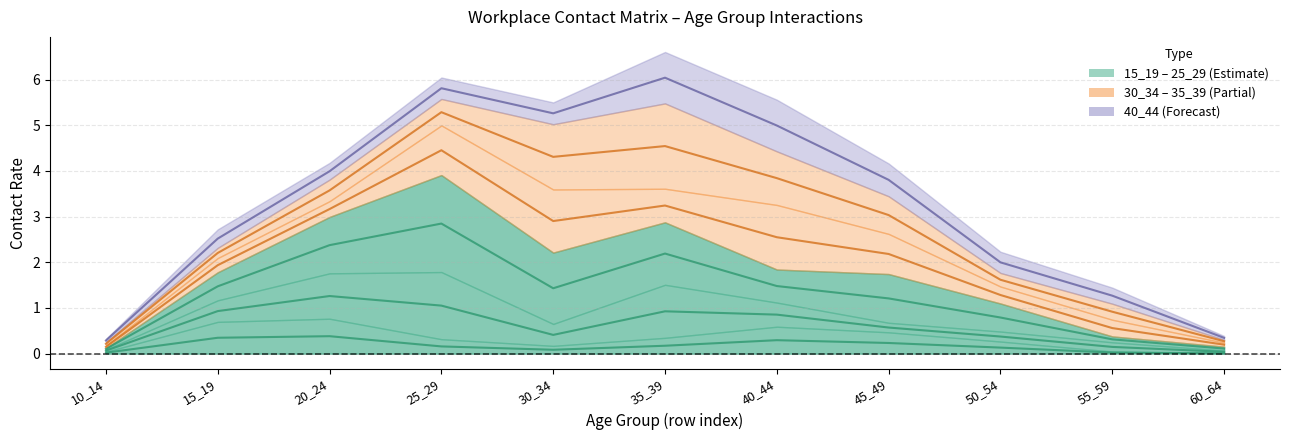

At how many categories does at least one series exceed 3?

6